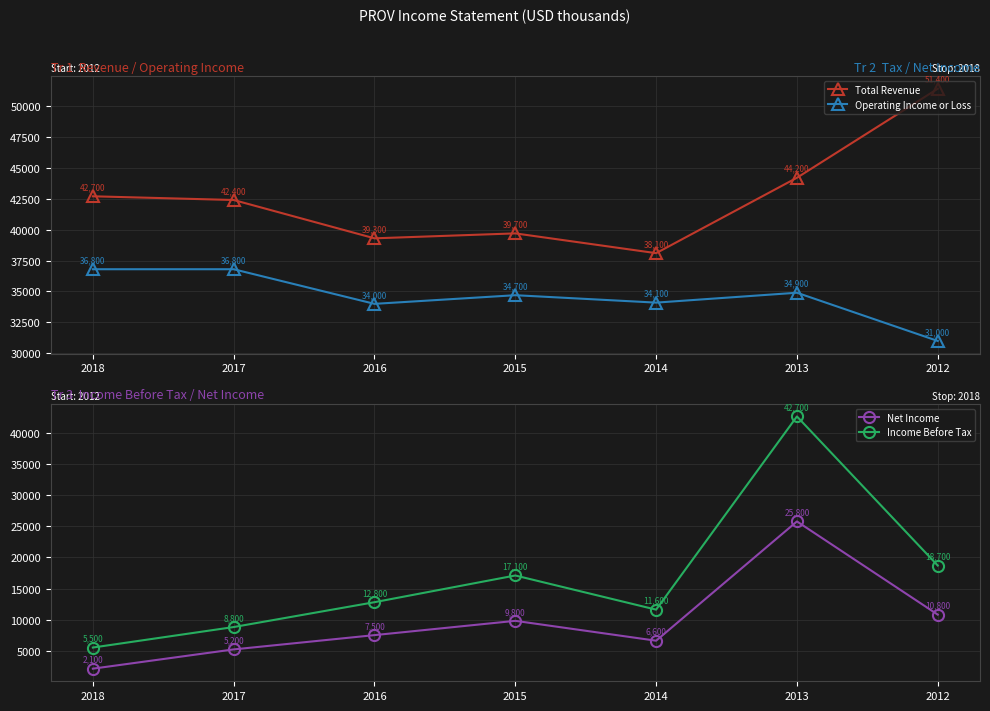

What is the total value across all series at 2015?

101300